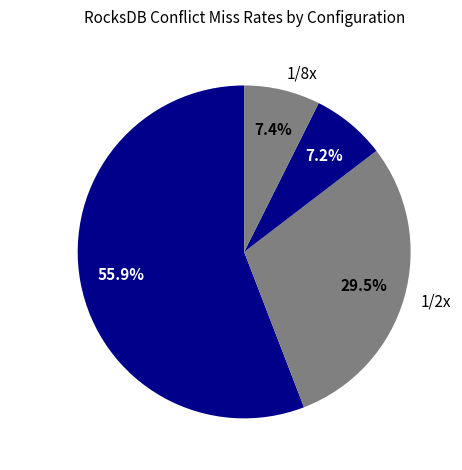

To the nearest percent, what is the difference between the largest and smallest slice percentages?

49%